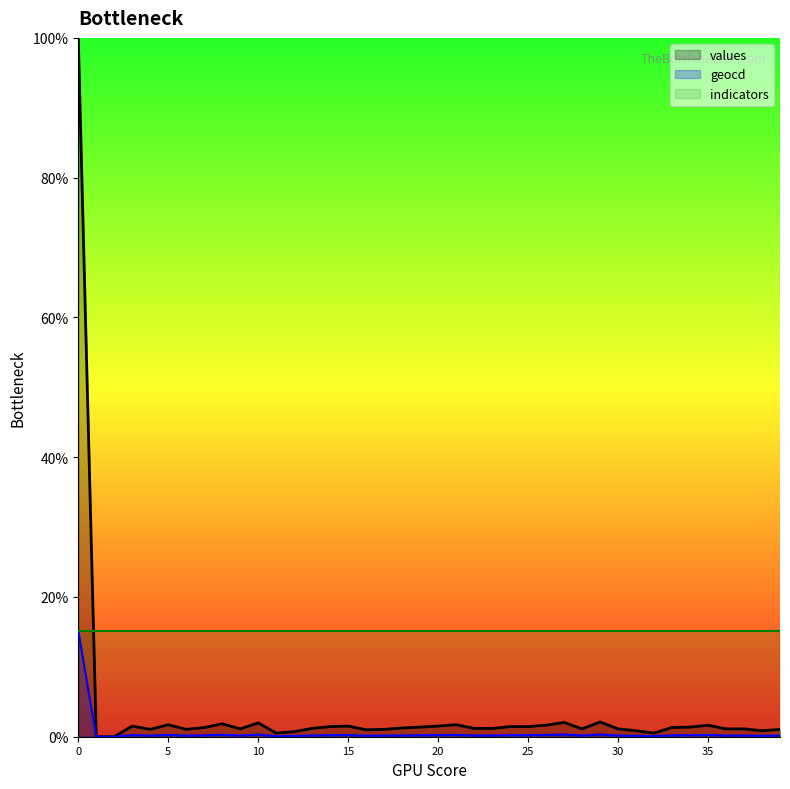

True or false: geocd has more than 2 points higher than both neighbors.

True